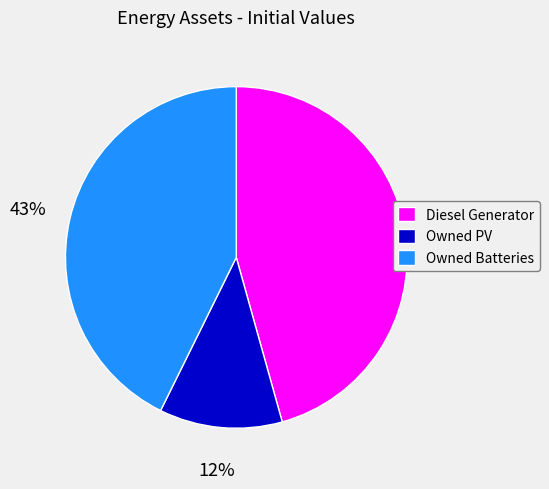

Combined, do Diesel Generator and Owned PV account for over 50%?

Yes